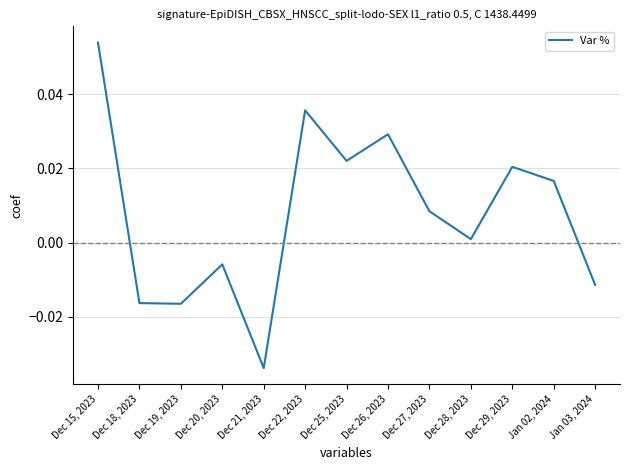

Which has a higher value, Dec 18, 2023 or Dec 20, 2023?

Dec 20, 2023